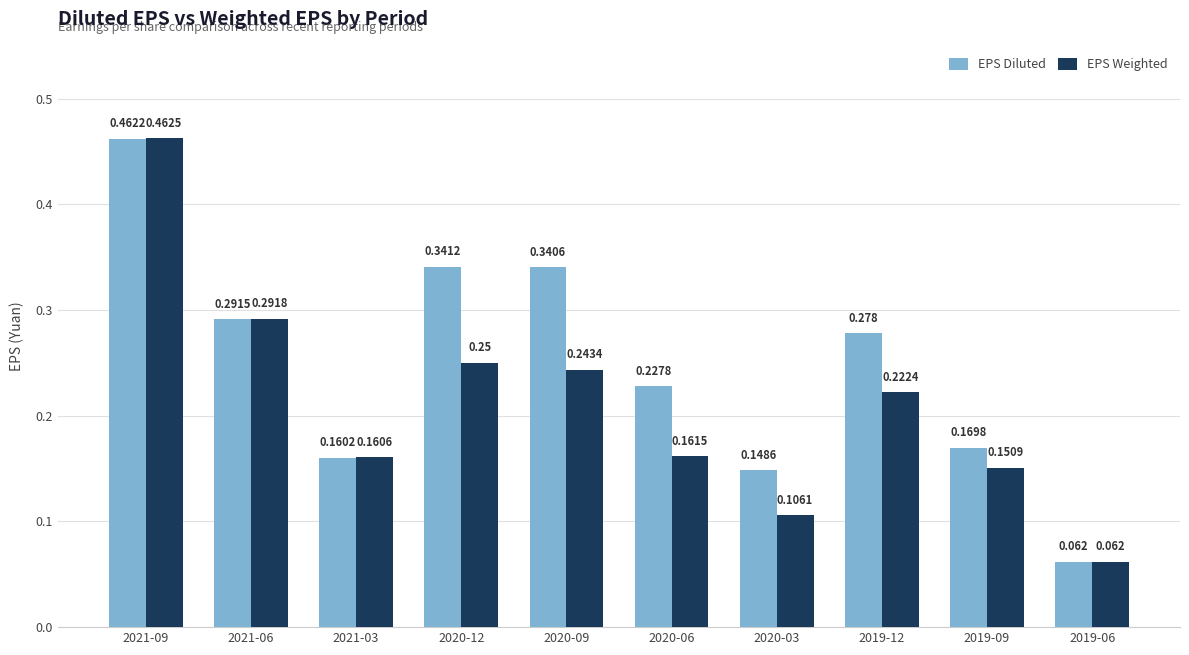

List the series in order of their peak value, highest first.

EPS Weighted, EPS Diluted